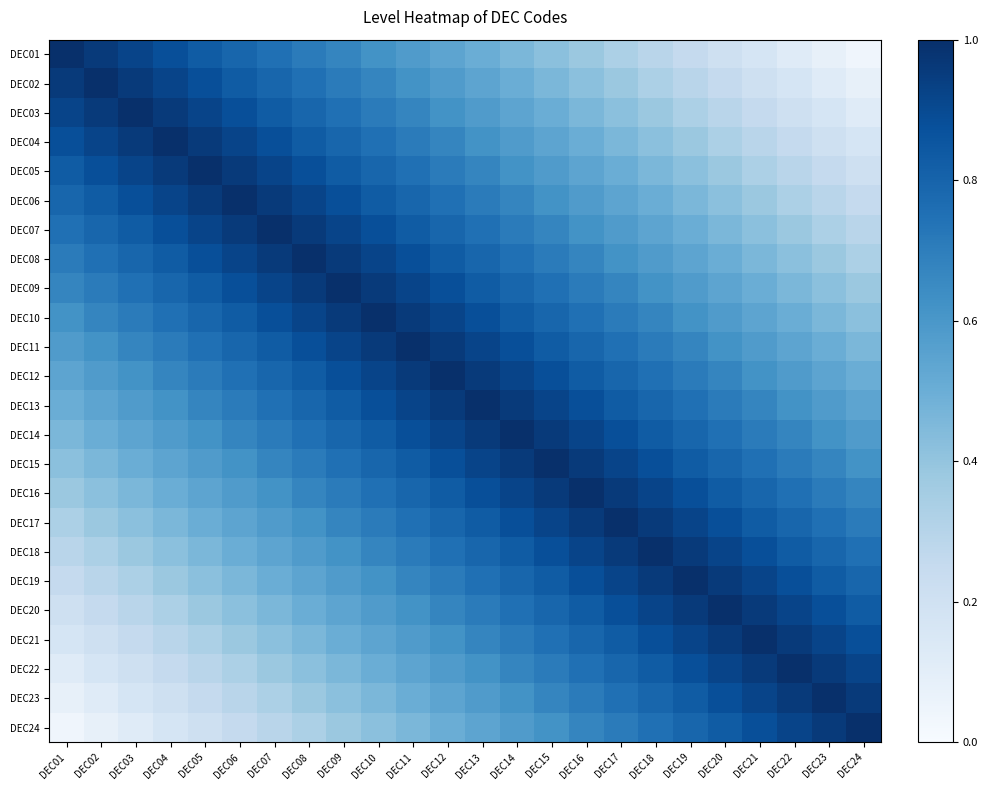

Which category has the highest value across all series?

DEC01